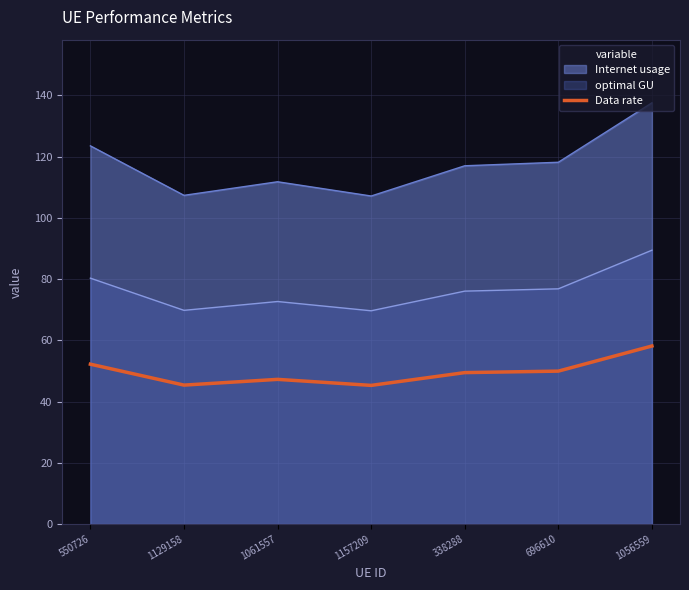

What is the label of the 7th point from the right?

550726